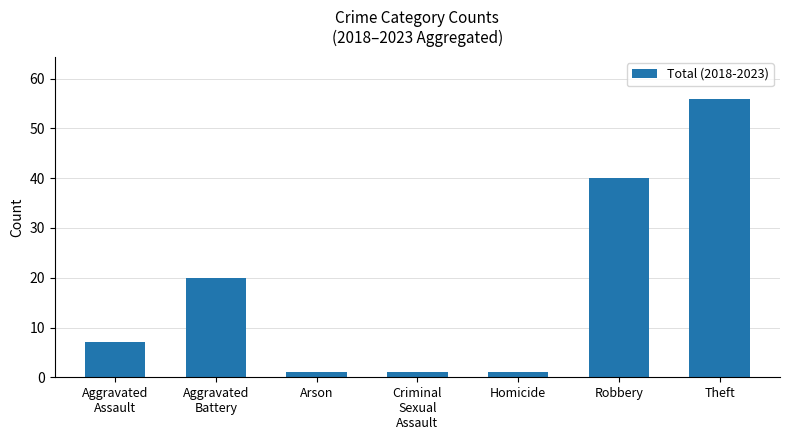

At which label is the value closest to 28?

Aggravated
Battery